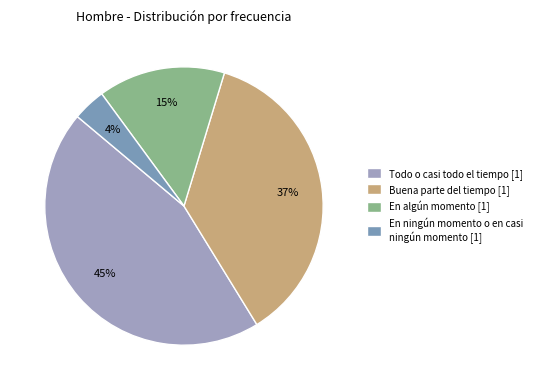

Approximately how many times larger is the value at Buena parte del tiempo compared to En ningún momento o en casi ningún momento?

9.6